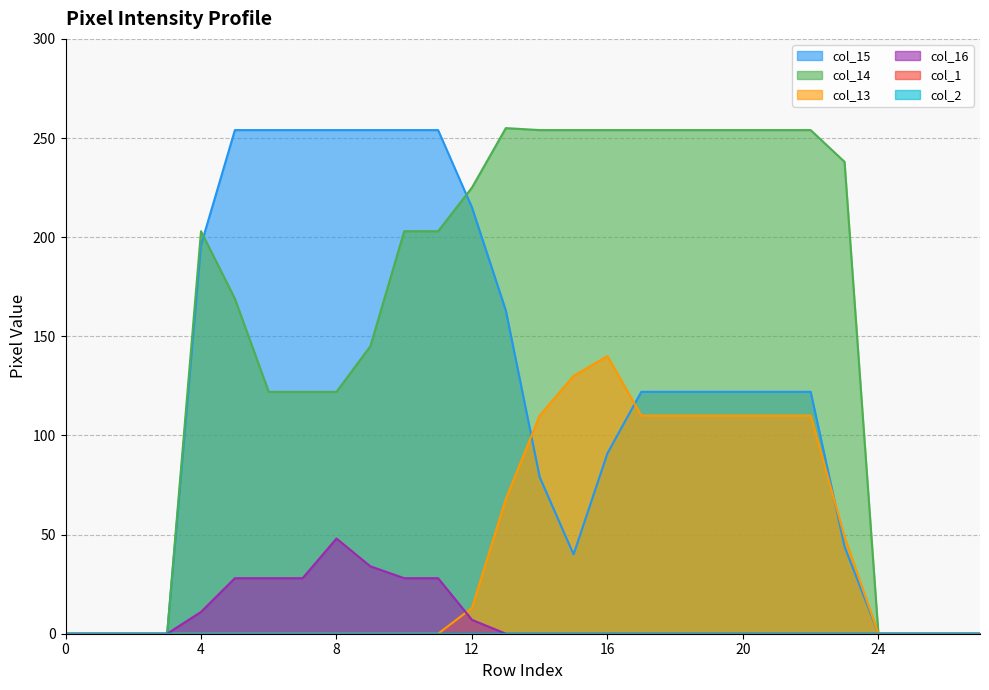

The value of col_16 at 14 is 18. True or false?

False